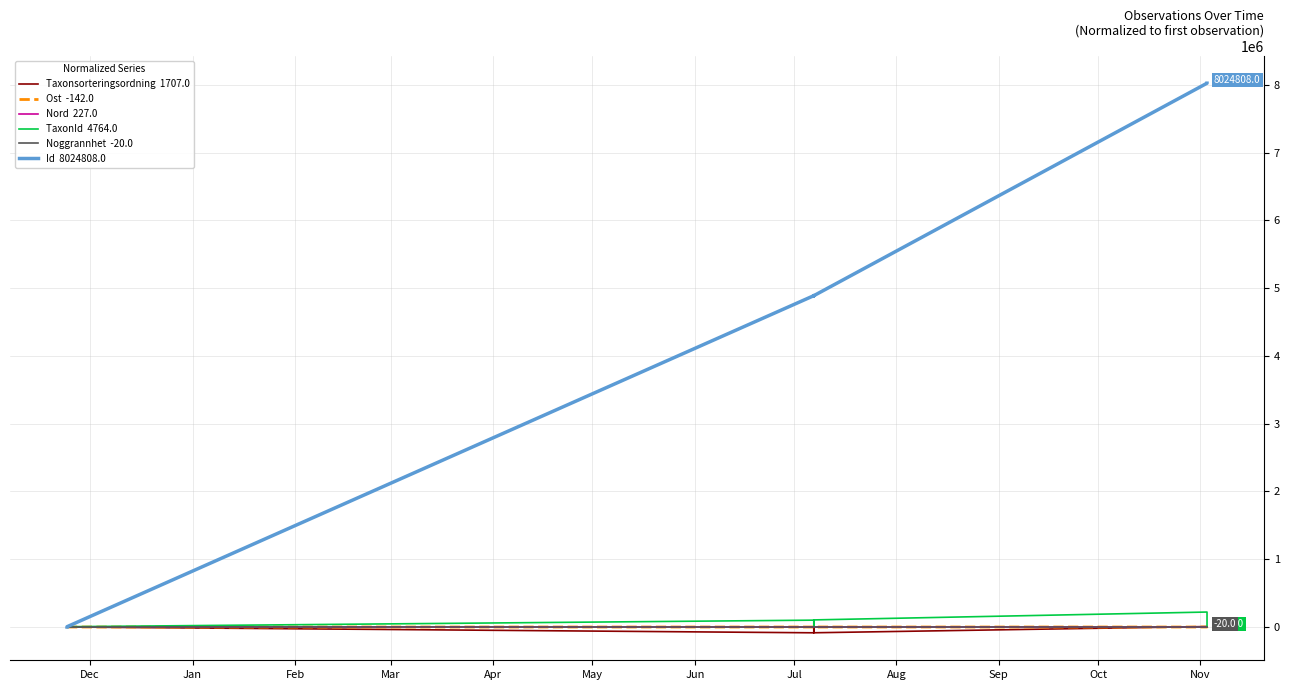

How many lines are shown in the chart?

6